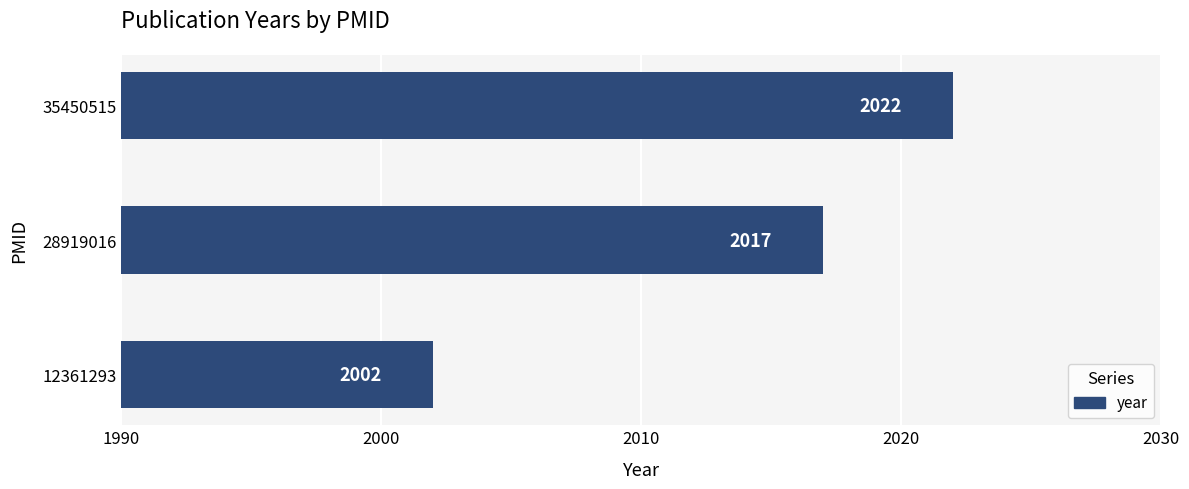

Which category has the highest value across all series?

35450515